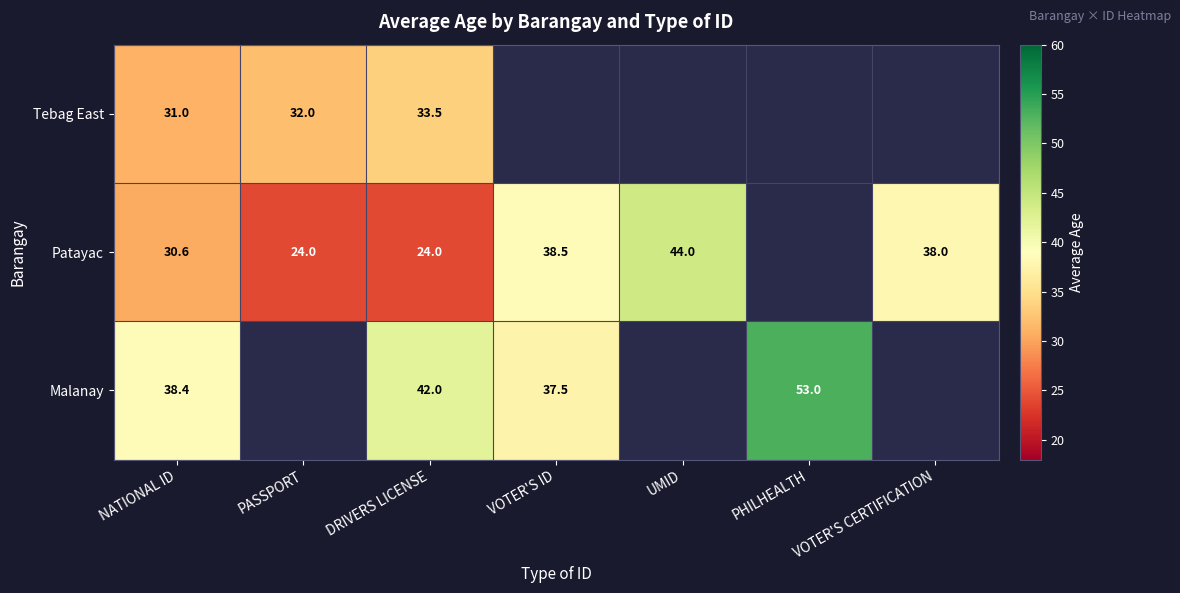

Is it true that Patayac equals 13.3 at DRIVERS LICENSE?

False